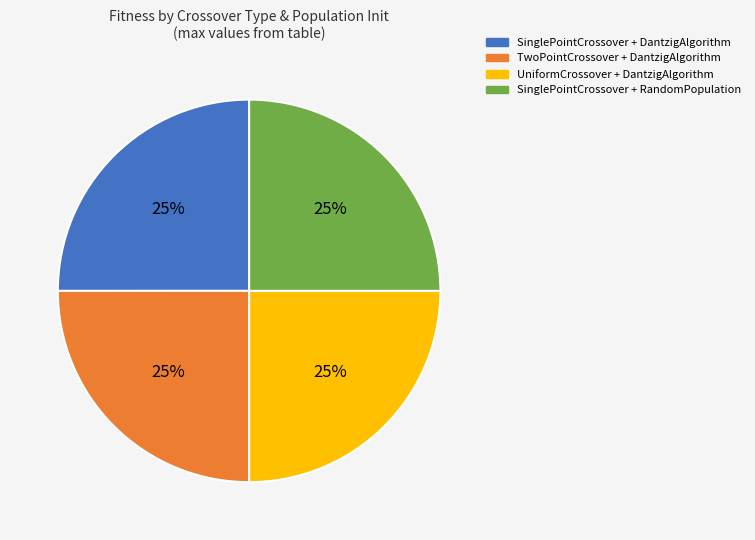

Count the number of slices in the pie.

4